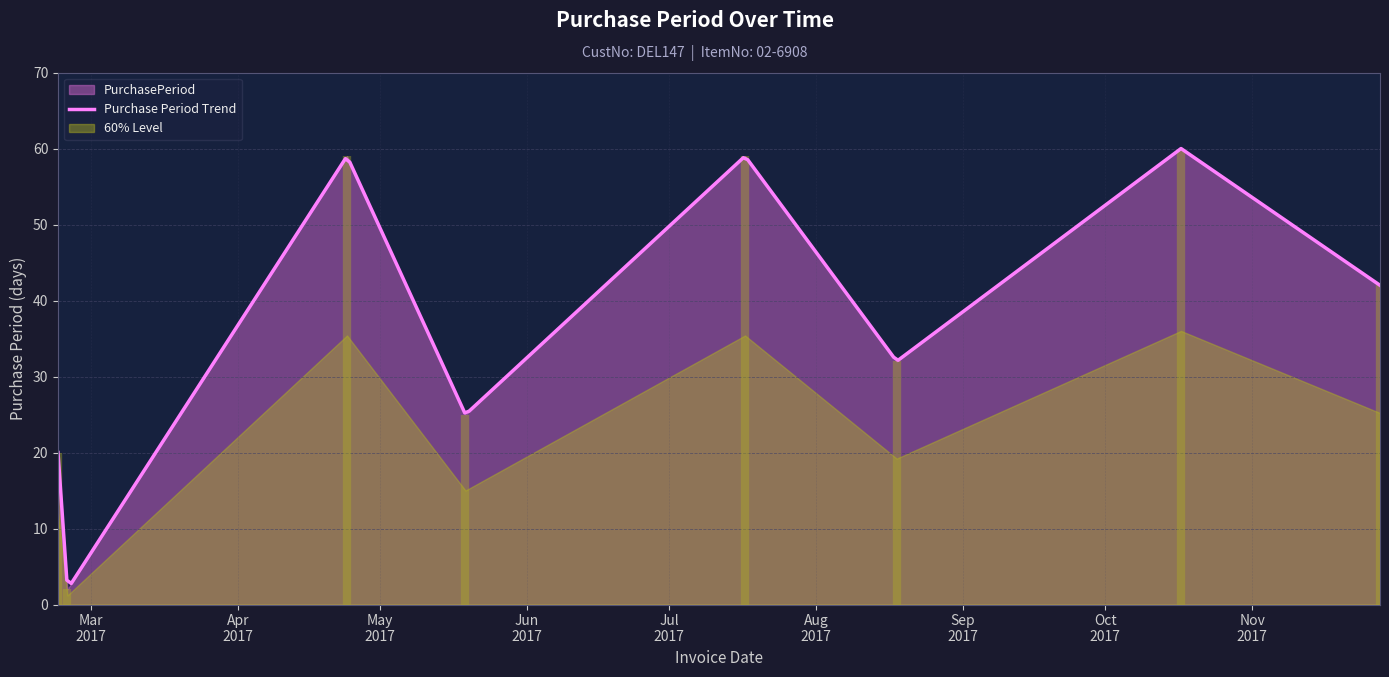

What is the sum of all values?

299